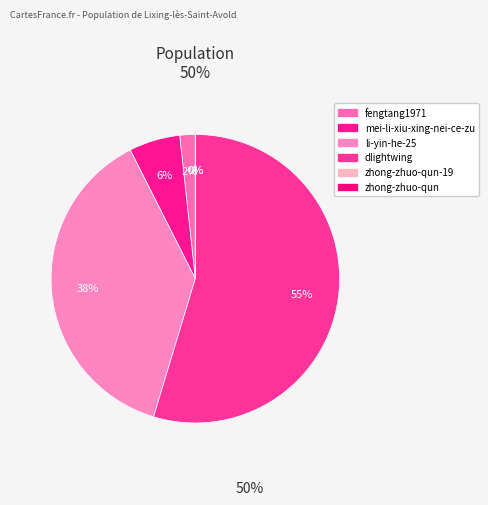

Is there any slice that represents more than half of the pie?

Yes